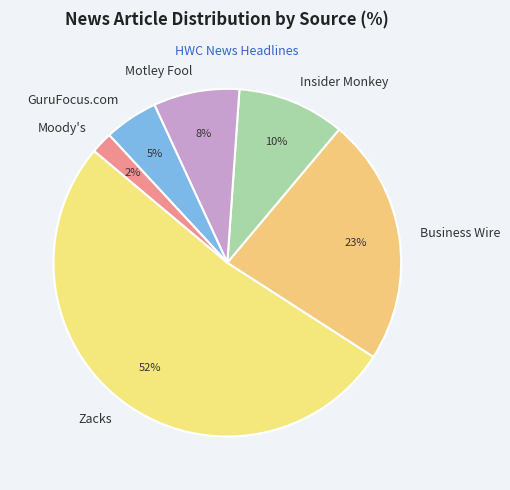

Which category has the smallest portion of the pie?

Moody's